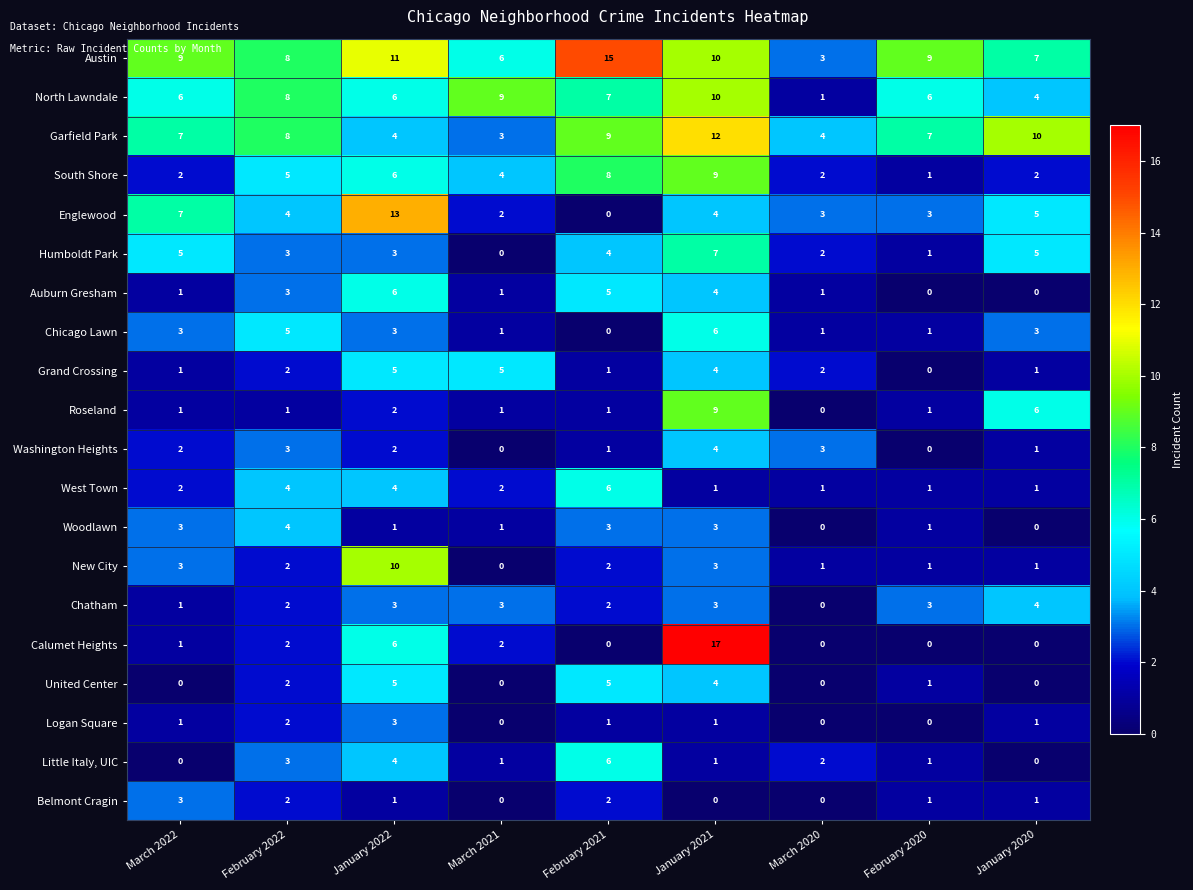

What is the difference between the highest and lowest values at January 2022?

12